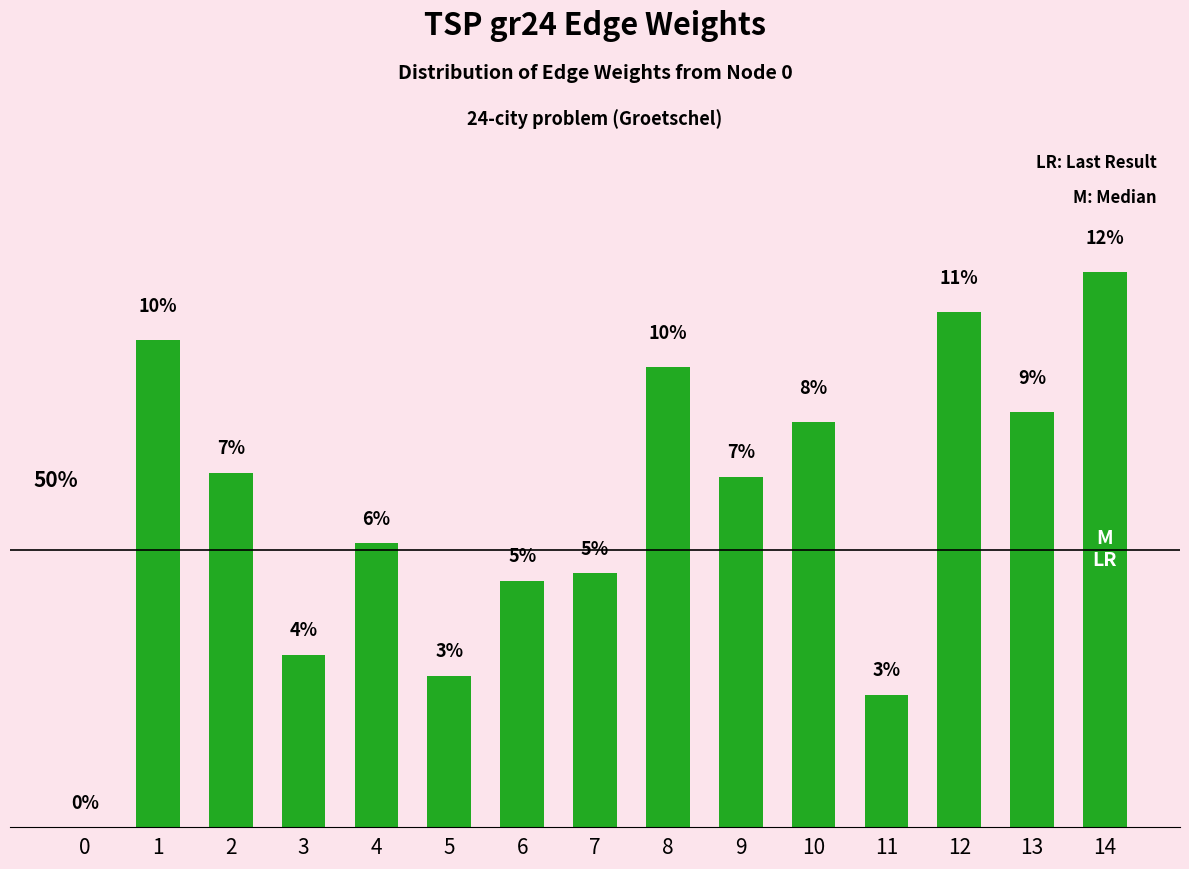

Reading left to right, list all the values displayed in this chart.

0.0	10.2	7.4	3.6	5.9	3.2	5.1	5.3	9.6	7.3	8.5	2.8	10.8	8.7	11.6